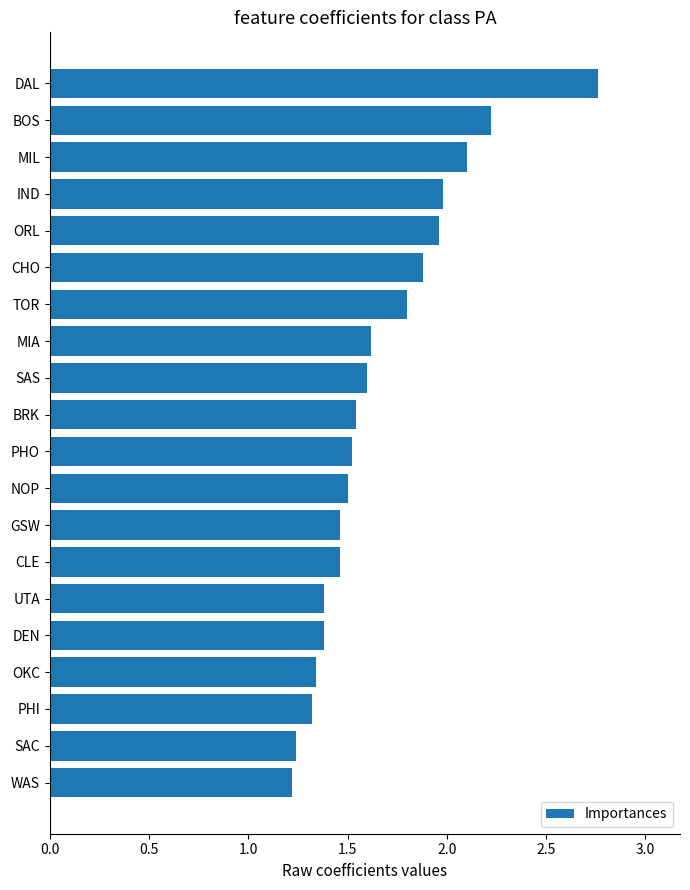

Read the value at BOS.

2.2